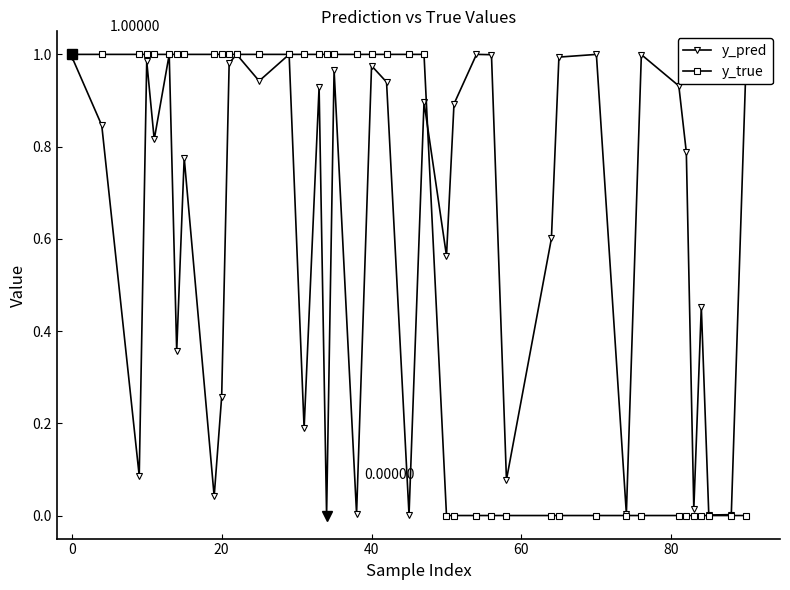

Which series has the largest total across all categories?

y_pred